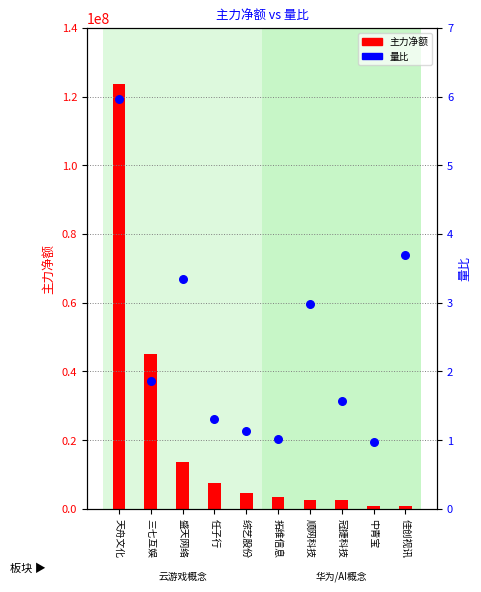

At which category is the sum across all series the highest?

天舟文化